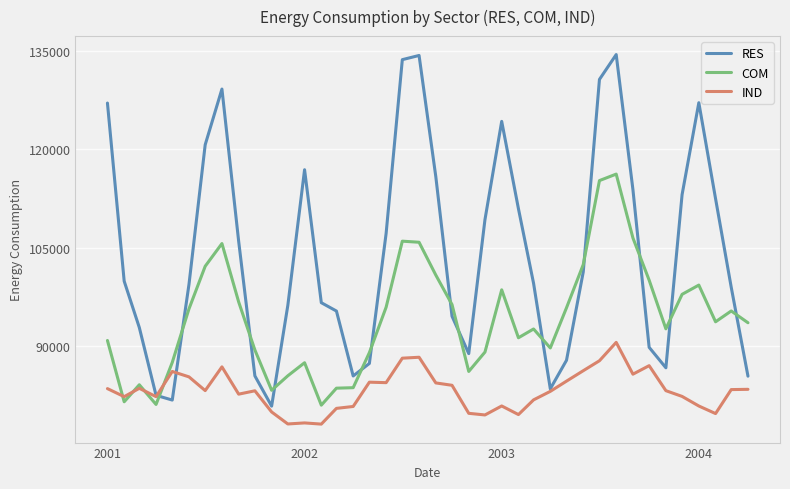

Rank the series by their maximum value, from highest to lowest.

RES, COM, IND